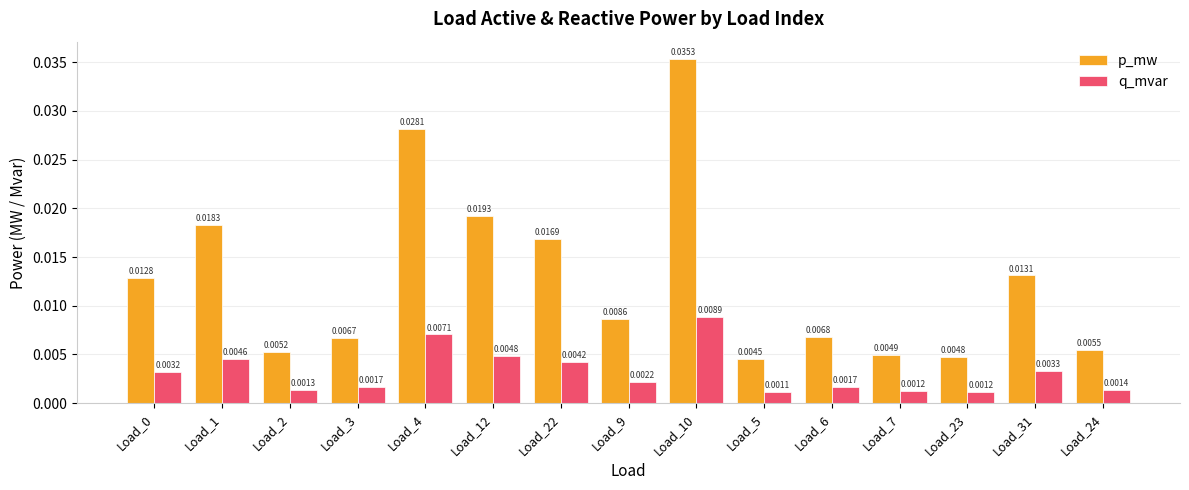

List the series in order of their overall mean, lowest first.

q_mvar, p_mw